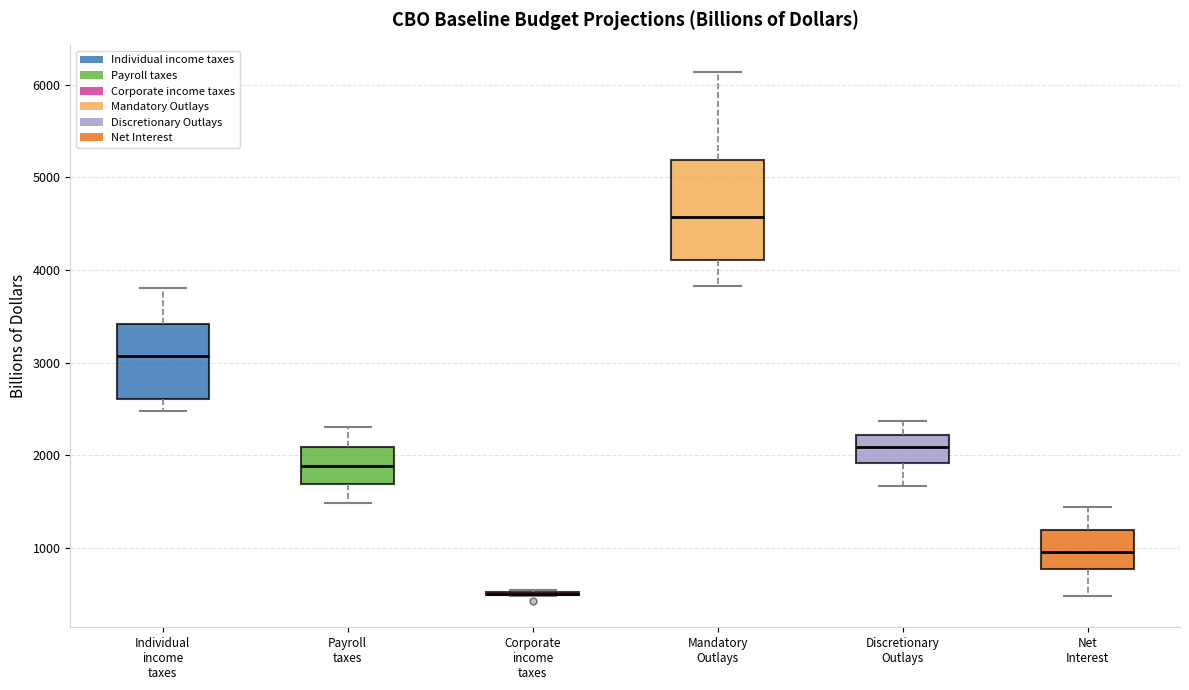

Reading left to right, transcribe this box plot: for each box, give where its median line is, the range the box spans, and where its two whiskers end, as read against the y-axis. The values are not printed on the chart, so give them approximately, as read against the axis.

Individual income taxes: median 3100, box 2600 to 3400, whiskers 2500 to 3800
Payroll taxes: median 1900, box 1700 to 2100, whiskers 1500 to 2300
Corporate income taxes: box collapsed to a line at 500, whiskers 500 to 500
Mandatory Outlays: median 4600, box 4100 to 5200, whiskers 3800 to 6100
Discretionary Outlays: median 2100, box 1900 to 2200, whiskers 1700 to 2400
Net Interest: median 1000, box 800 to 1200, whiskers 500 to 1400